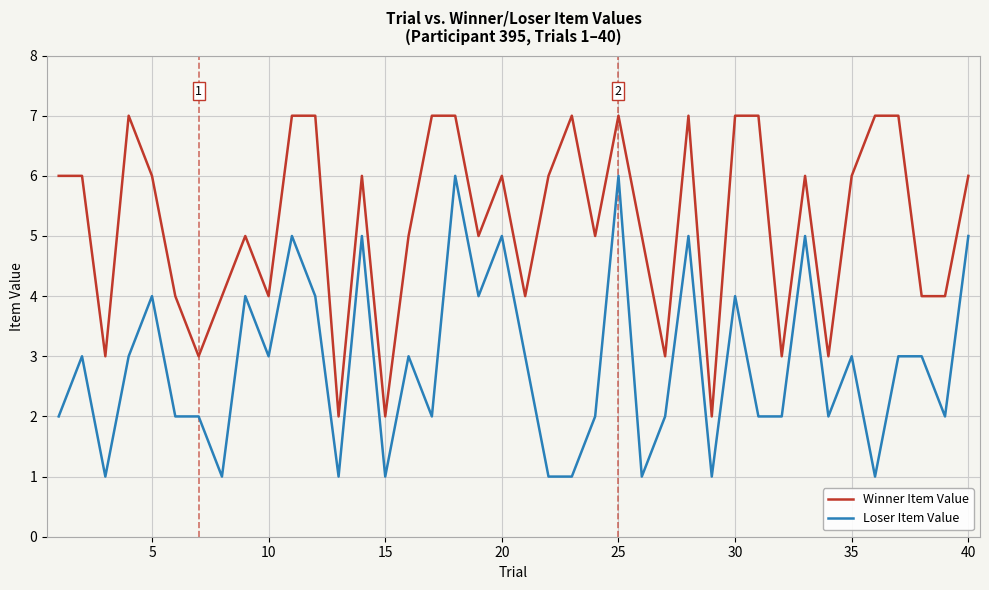

Which series has the largest total across all categories?

Winner Item Value